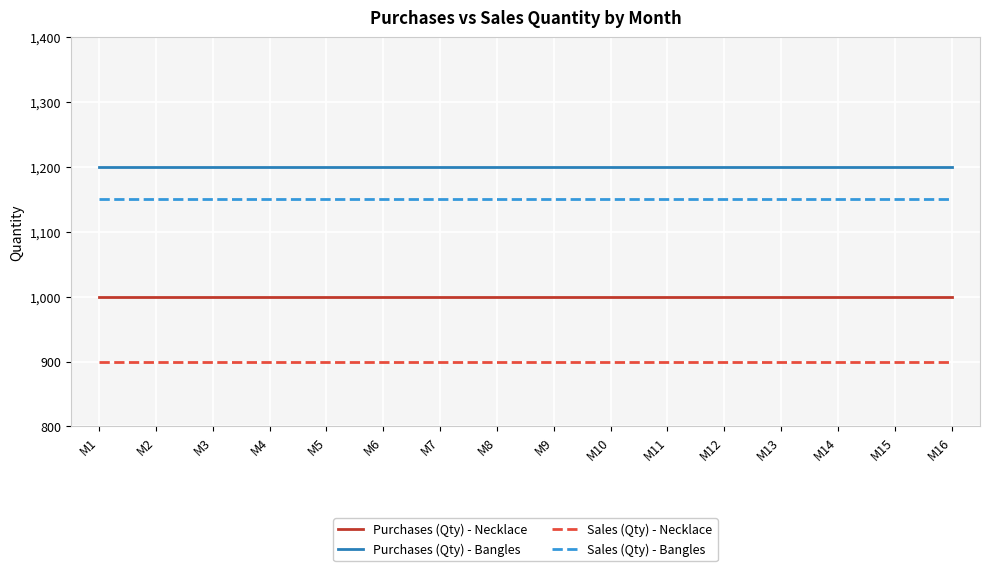

List the series in order of their peak value, lowest first.

Sales (Qty) - Necklace, Purchases (Qty) - Necklace, Sales (Qty) - Bangles, Purchases (Qty) - Bangles